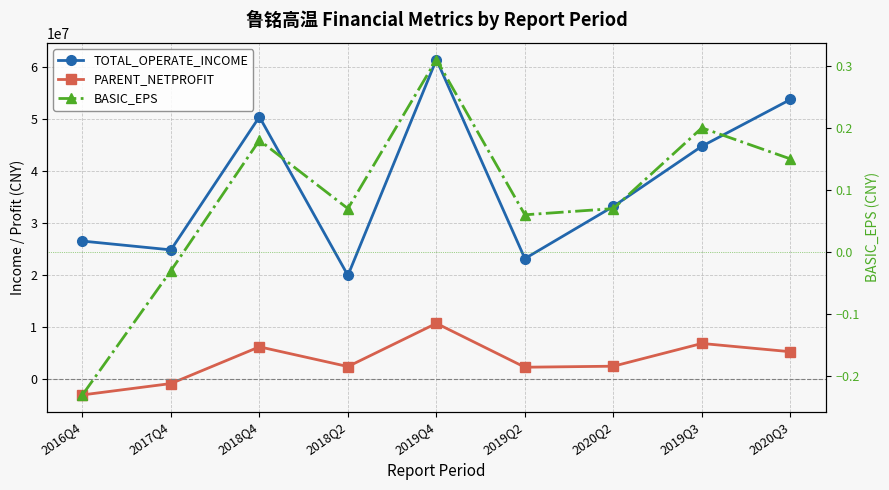

Between 2019Q3 and 2019Q2, which is larger?

2019Q3